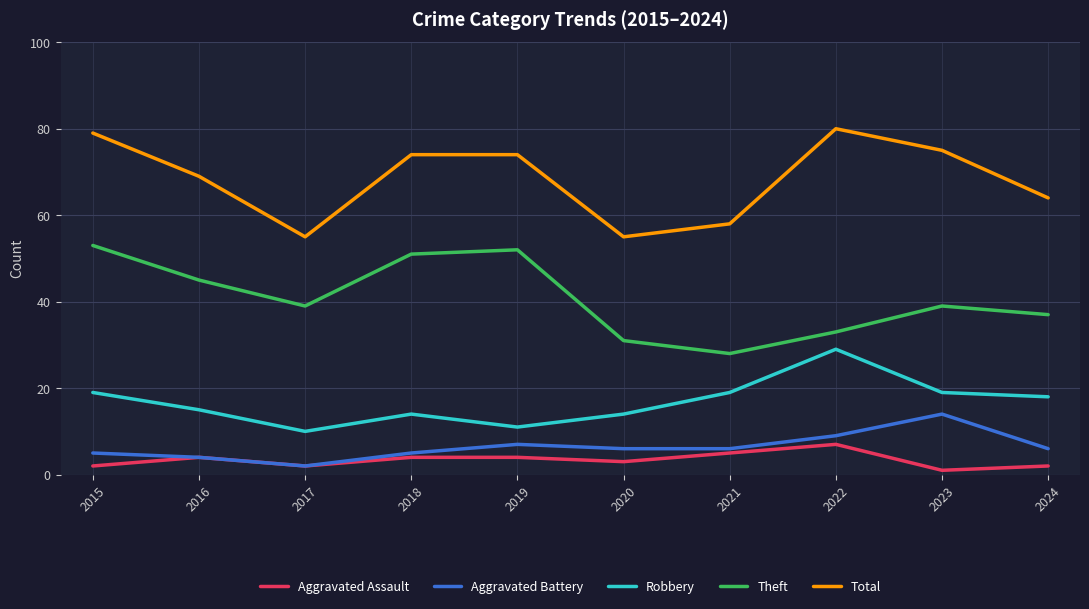

What are all the series names shown in the legend?

Aggravated Assault, Aggravated Battery, Robbery, Theft, Total